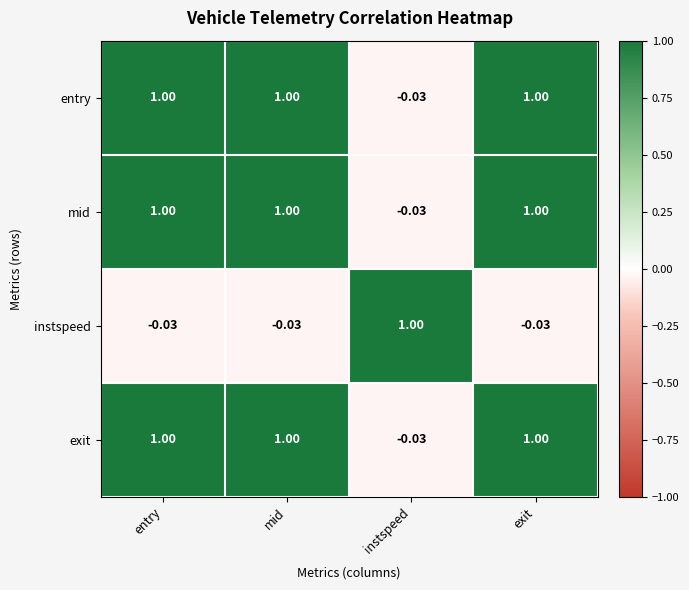

Count the number of data series in this chart.

4